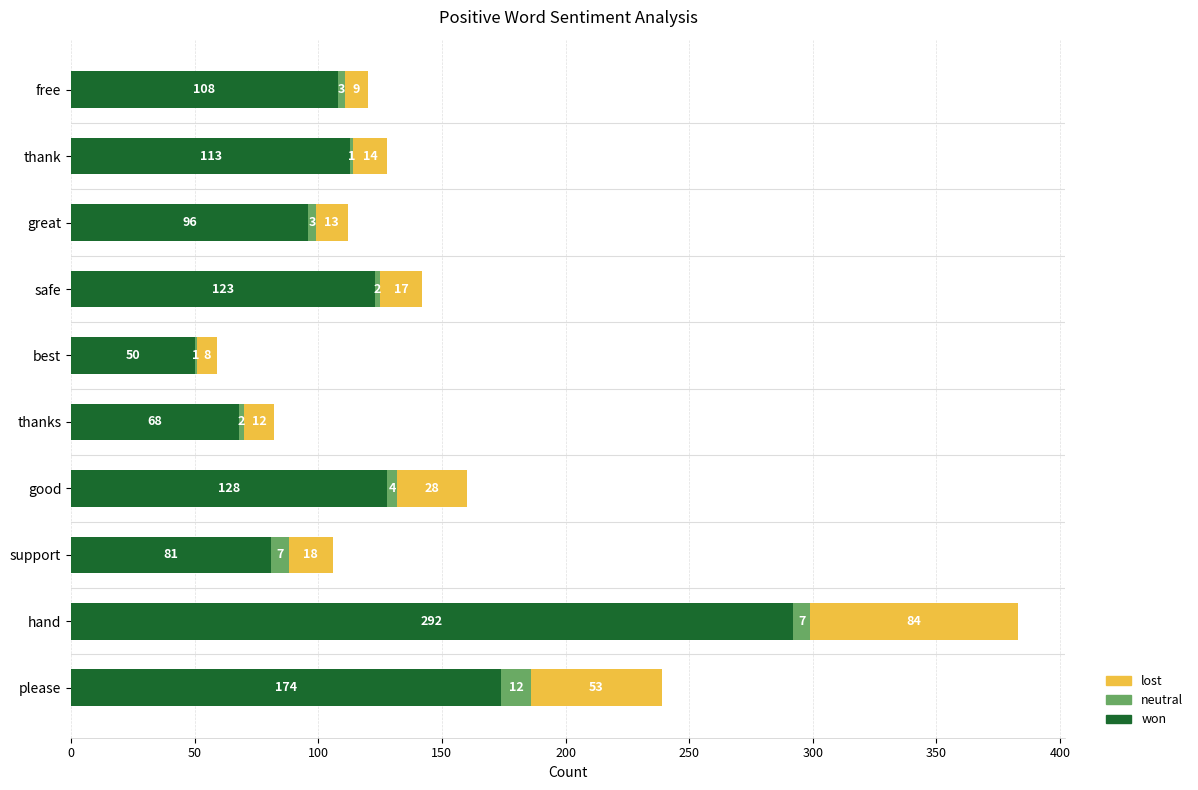

What are all the series names shown in the legend?

lost, neutral, won